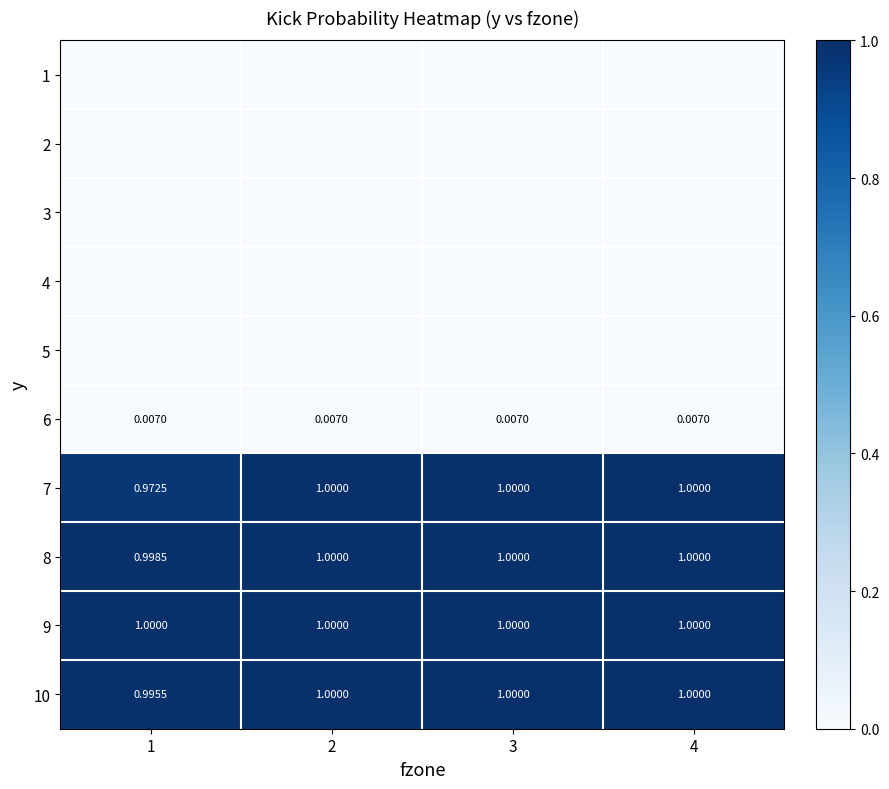

Count the number of data series in this chart.

10